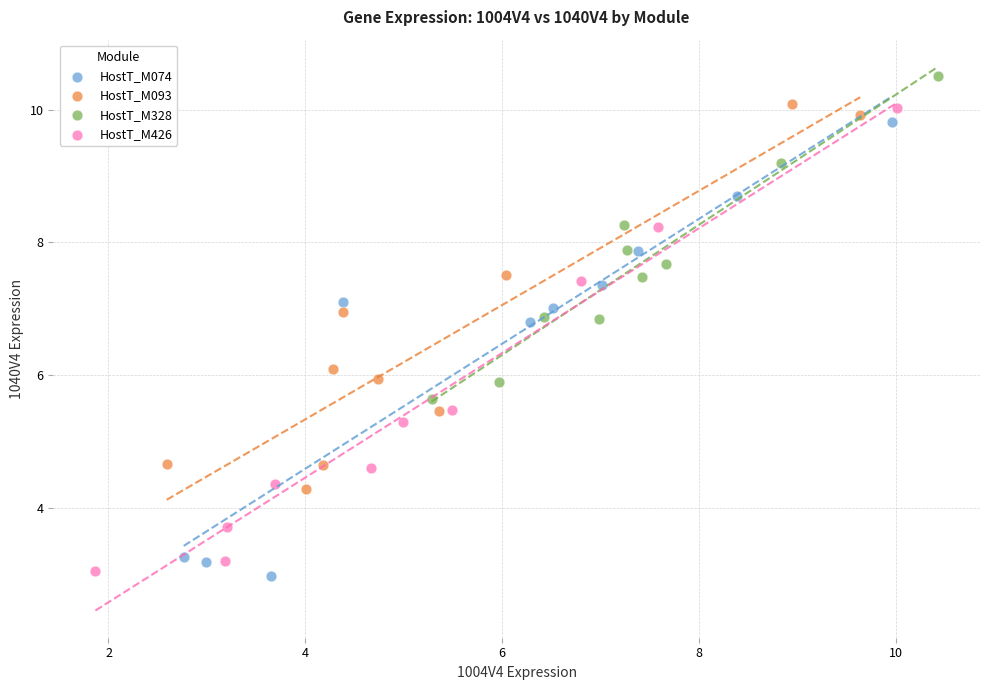

Which series has the widest spread of Y values?

HostT_M426